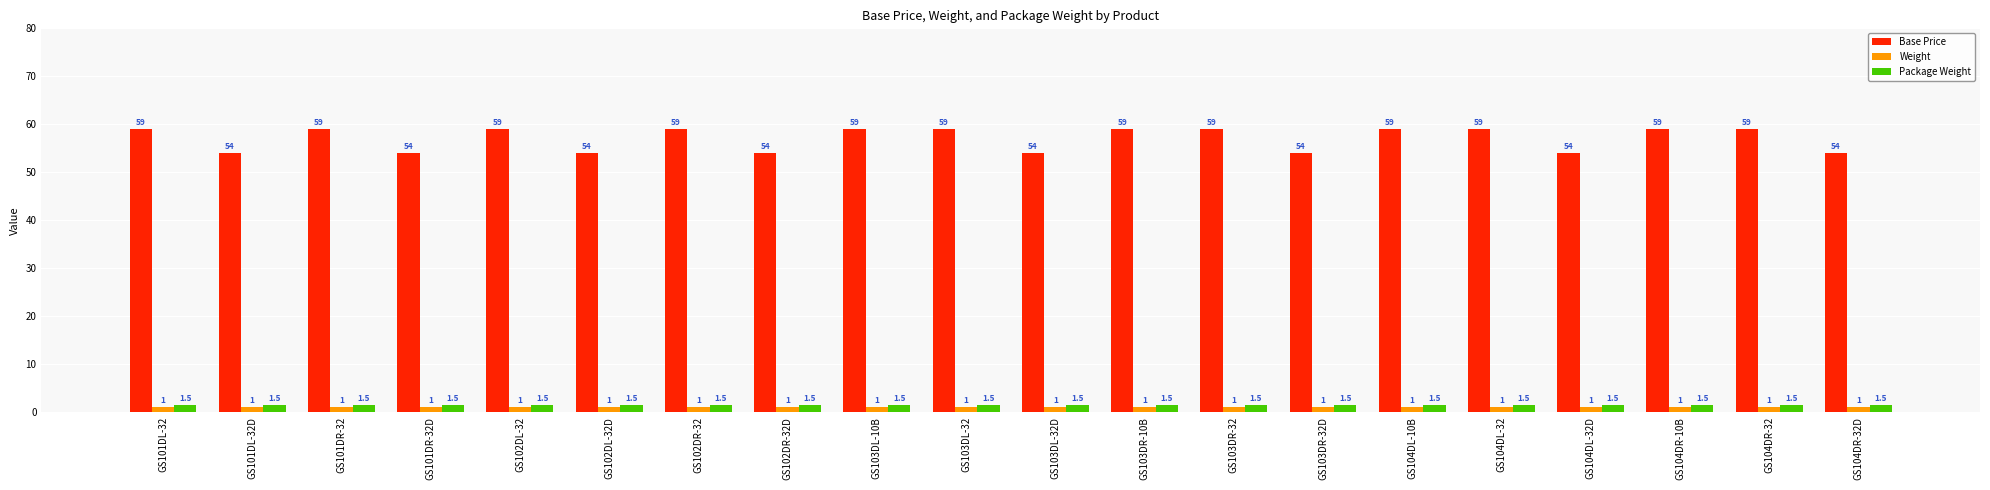

The value of Package Weight at GS101DR-32D is 1.5. True or false?

True